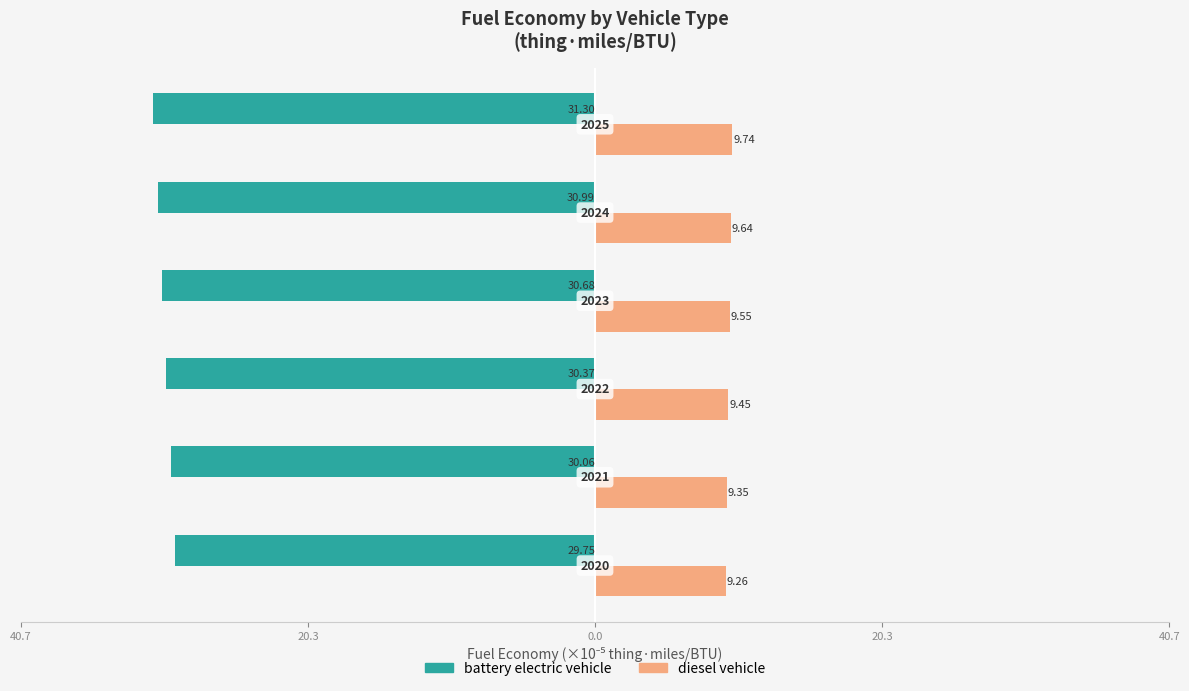

What are all the series names shown in the legend?

battery electric vehicle, diesel vehicle